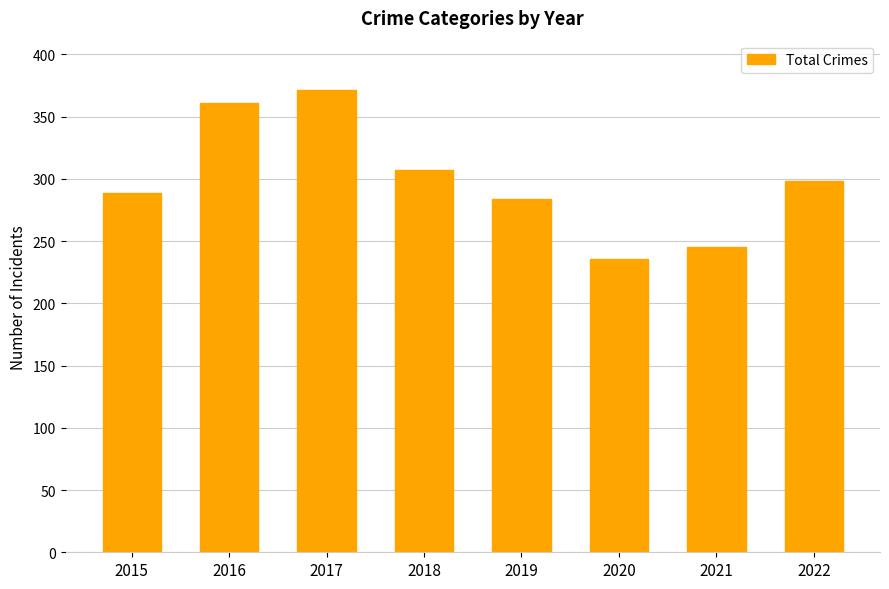

Count the number of categories in the chart.

8